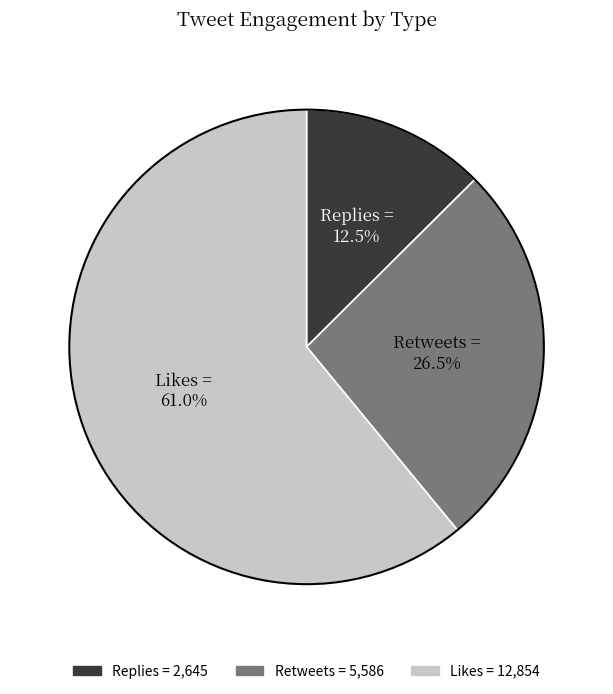

Rank the categories by value from highest to lowest.

Likes, Retweets, Replies